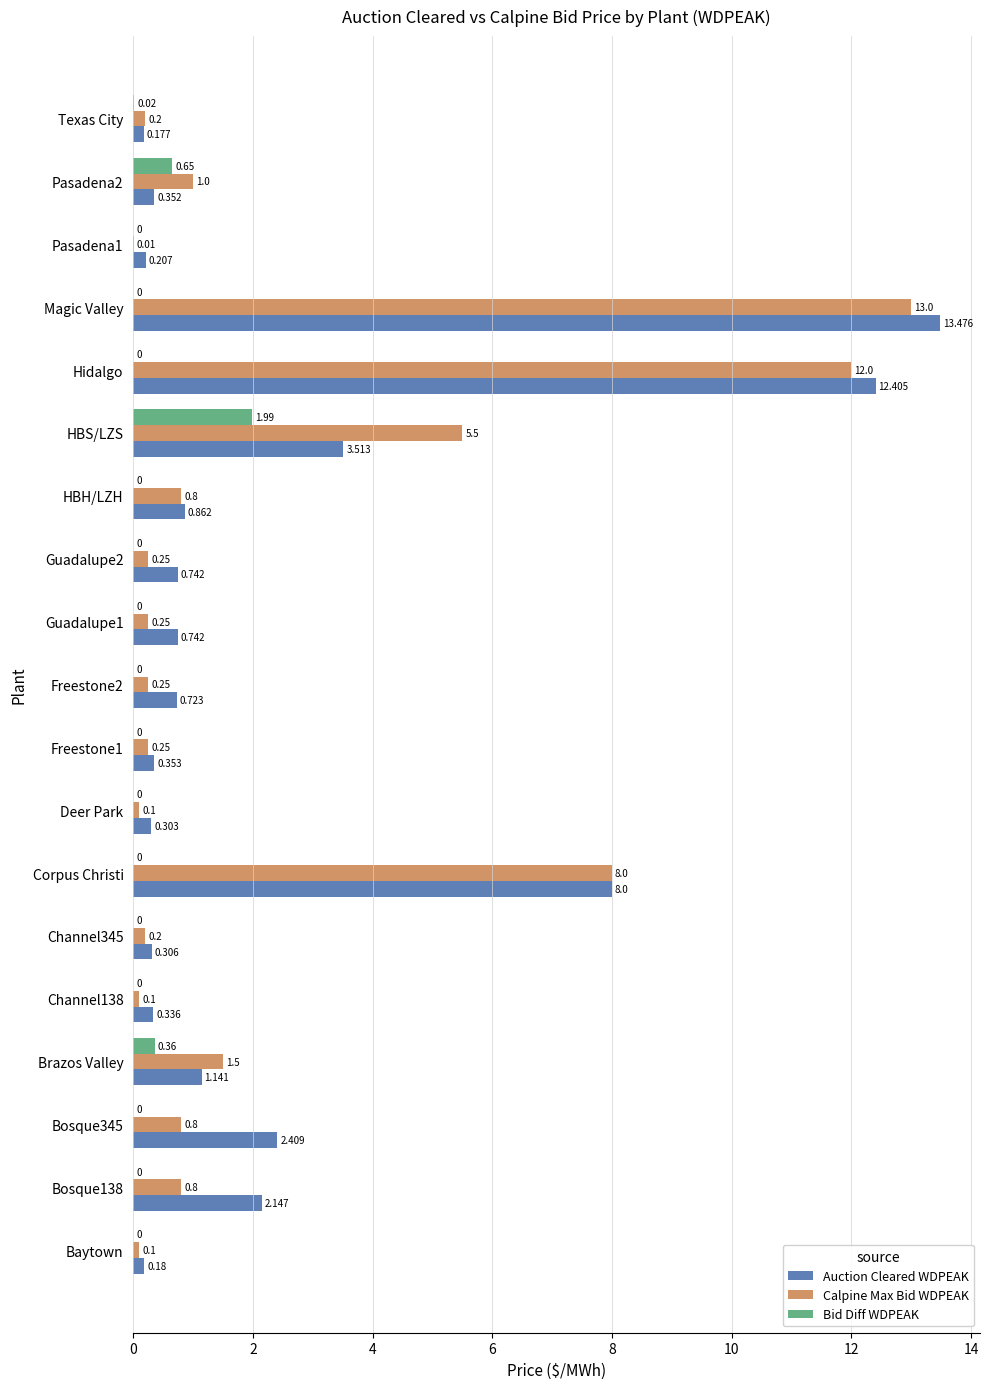

At which label does Bid Diff WDPEAK reach its peak?

HBS/LZS